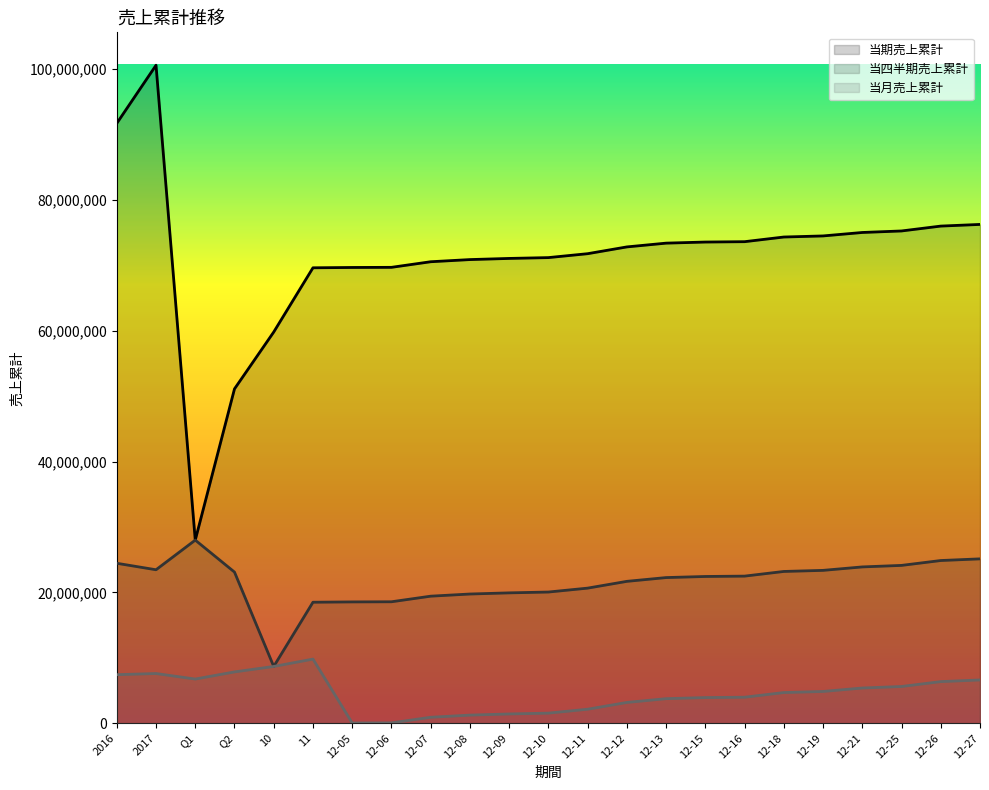

Which category has the highest value across all series?

2017